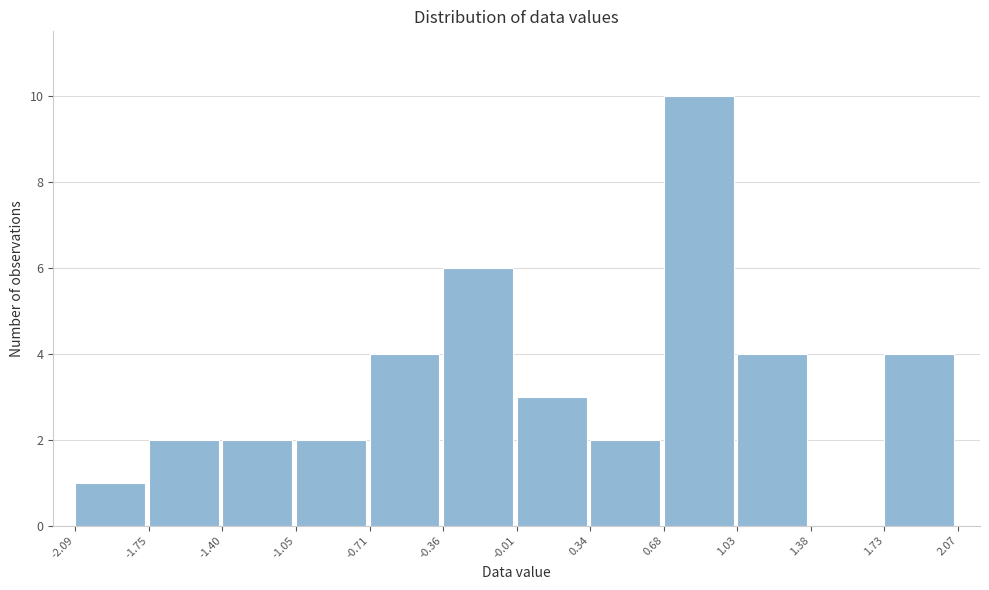

Reading left to right, list every bar in this chart as the range it spans on the x-axis followed by its height. The values are not printed on the chart, so give them approximately, as read against the axis.

-2.09 to -1.75: 1
-1.75 to -1.40: 2
-1.40 to -1.05: 2
-1.05 to -0.71: 2
-0.71 to -0.36: 4
-0.36 to -0.01: 6
-0.01 to 0.34: 3
0.34 to 0.68: 2
0.68 to 1.03: 10
1.03 to 1.38: 4
1.38 to 1.73: 0
1.73 to 2.07: 4